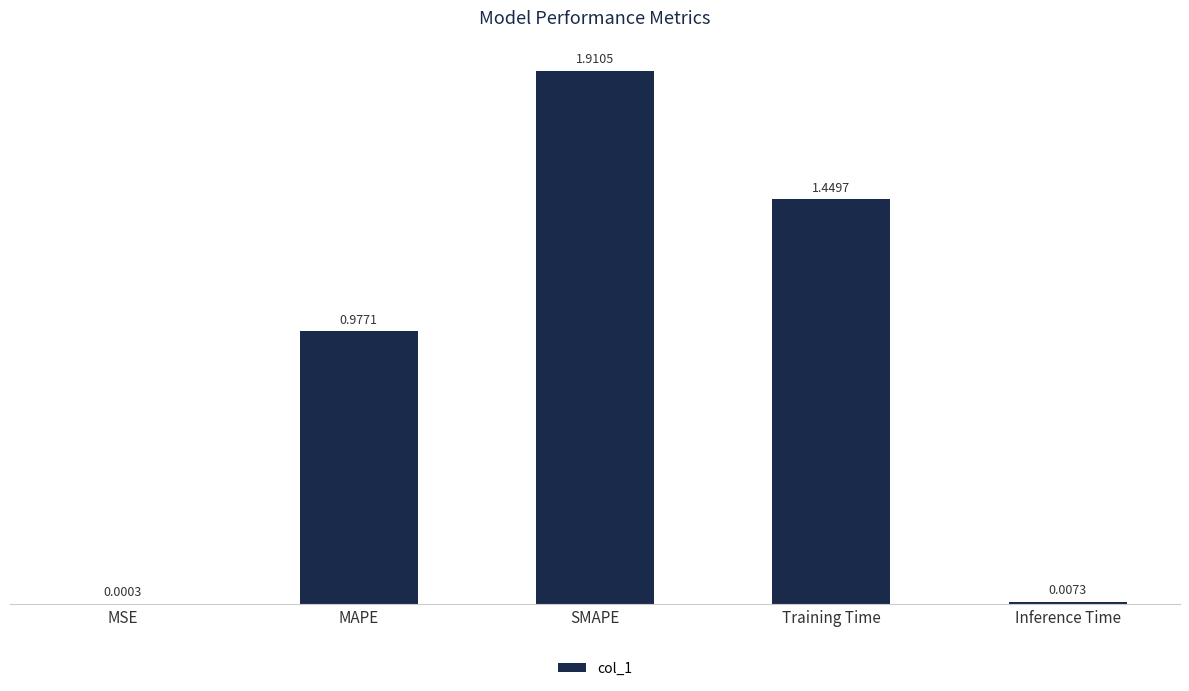

What is the change in value from MAPE to Inference Time?

-1.0